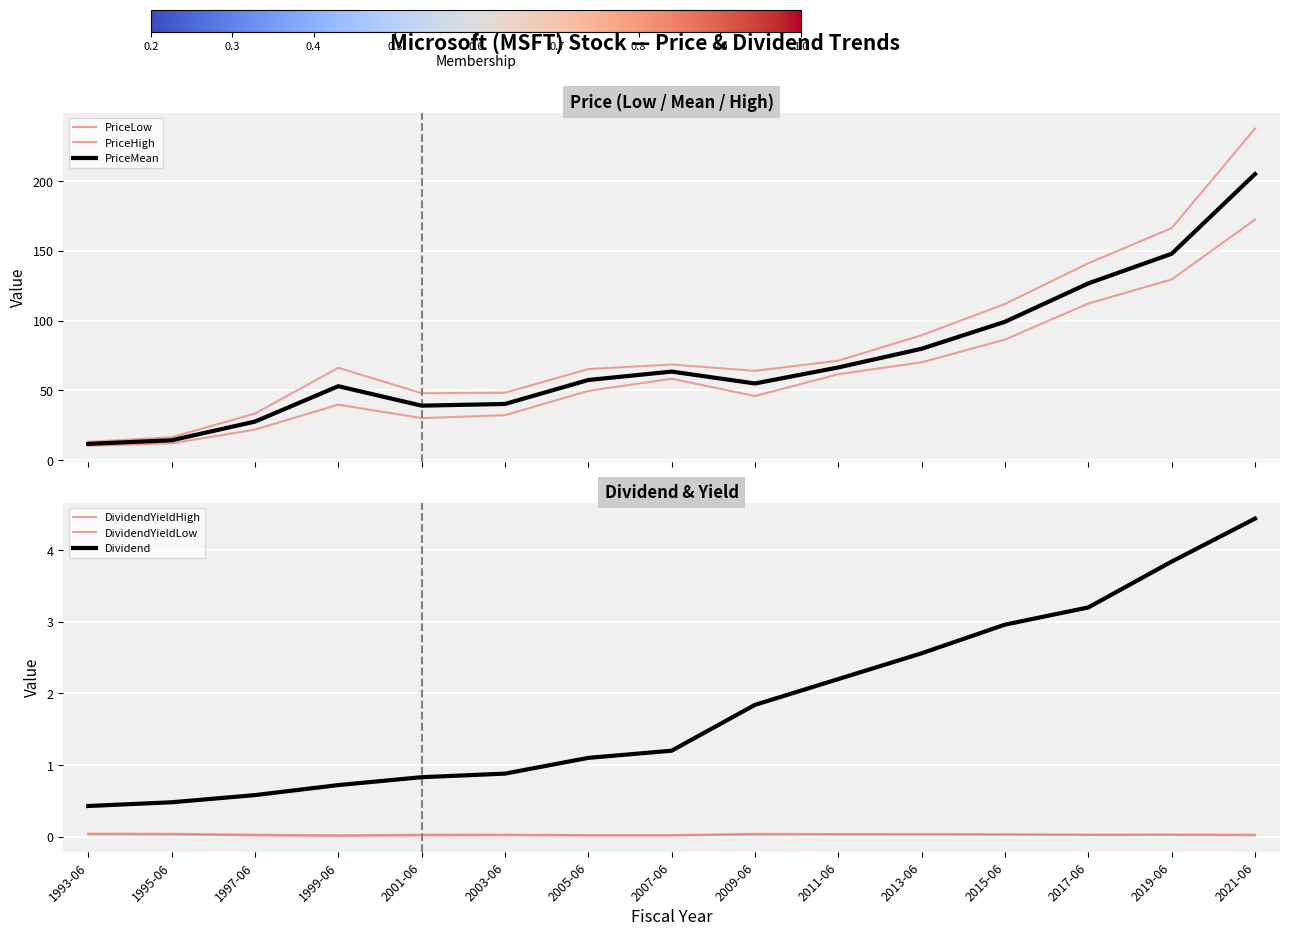

At which label does PriceMean reach its minimum?

1993-06